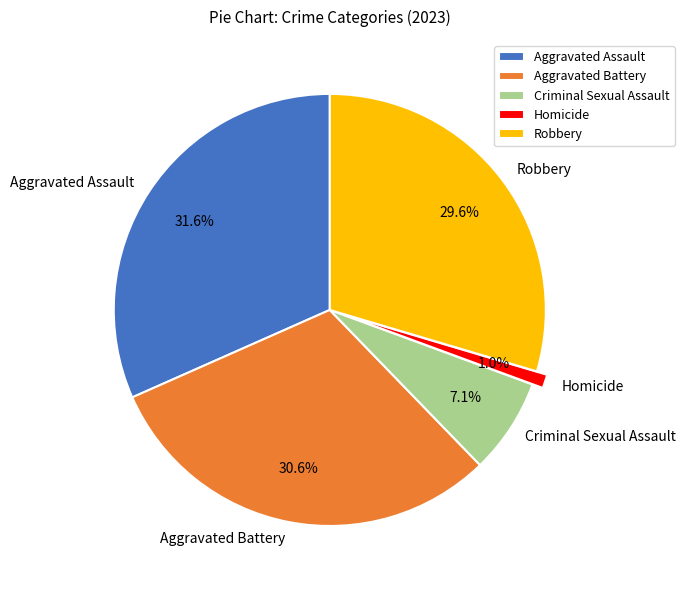

How many segments does this pie chart have?

5